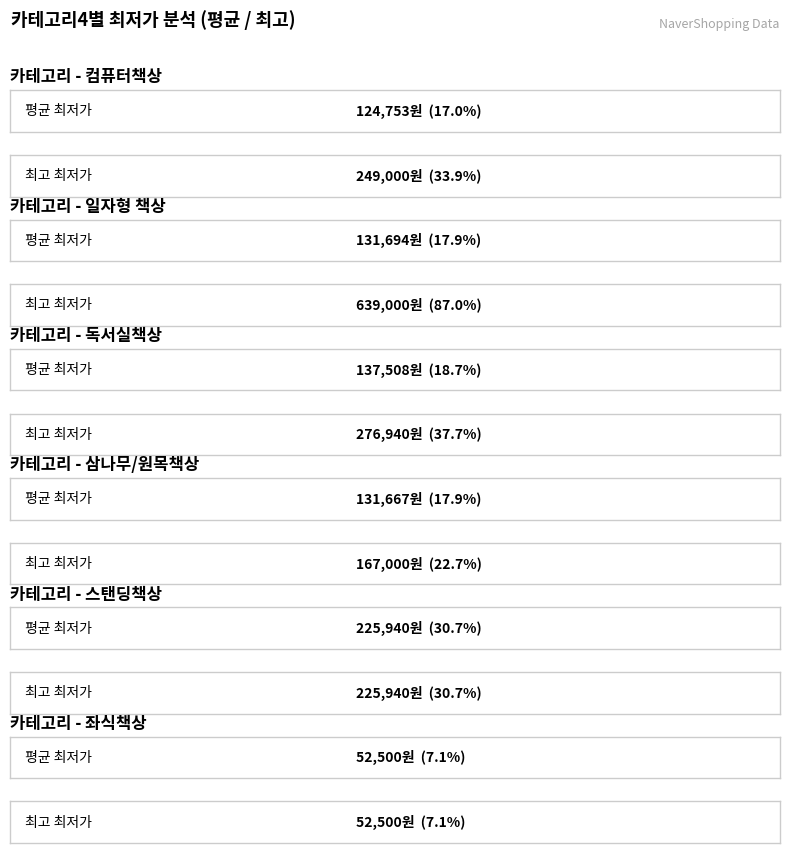

Rank the series by their maximum value, from highest to lowest.

최고 최저가, 평균 최저가